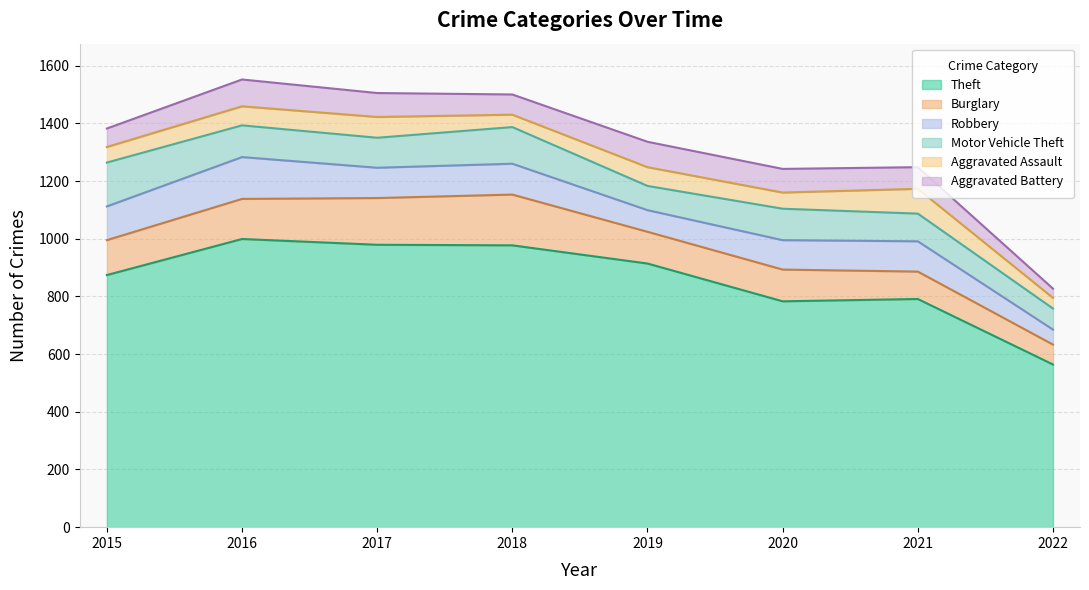

At which category does Robbery reach its first local valley?

2017